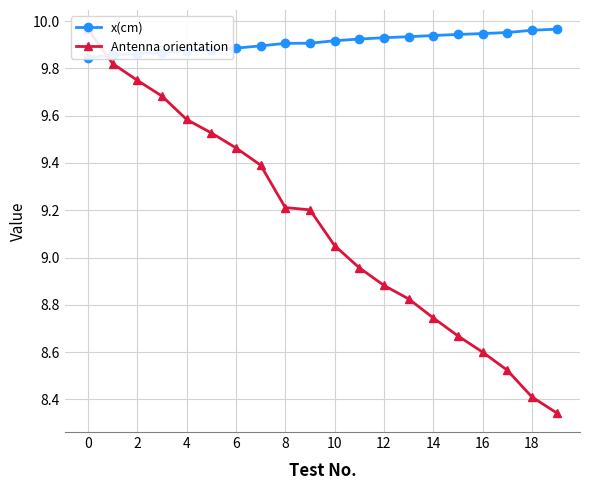

Rank the series by their maximum value, from highest to lowest.

x(cm), Antenna orientation